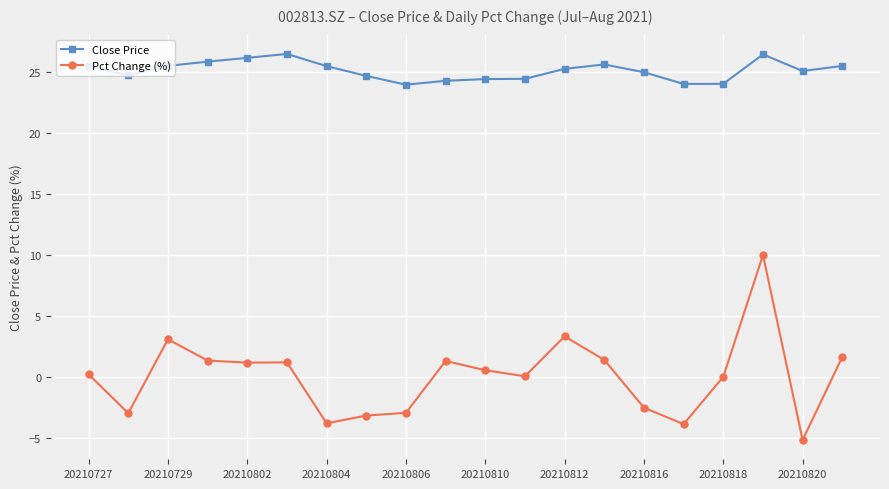

What is the difference between the maximum and minimum values in the Pct Change (%) series?

15.2